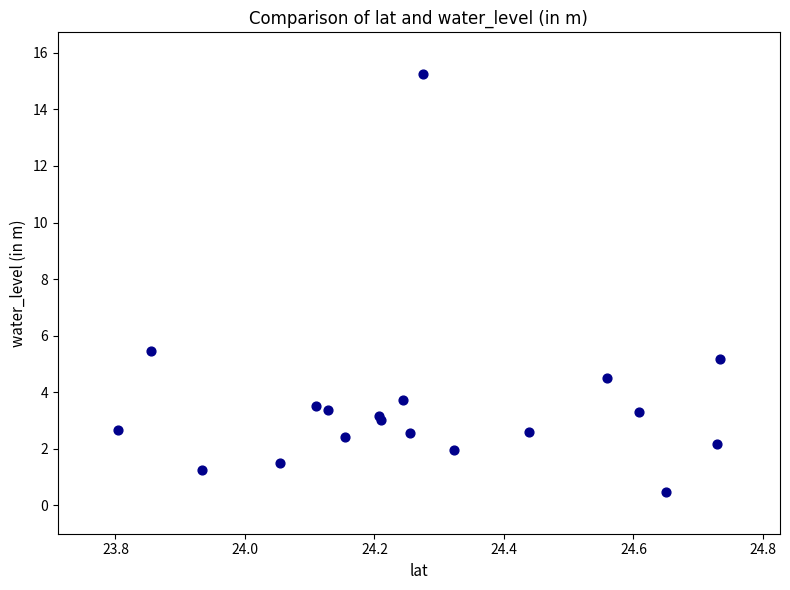

What Y value in the scatter plot is closest to 7?

5.5